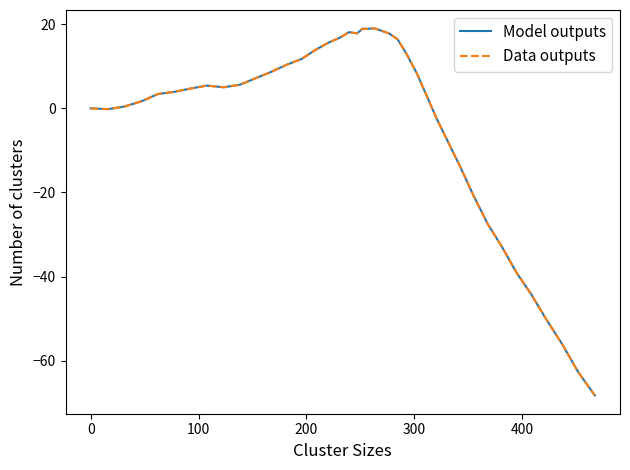

Is this an area chart (filled region under the line)?

No